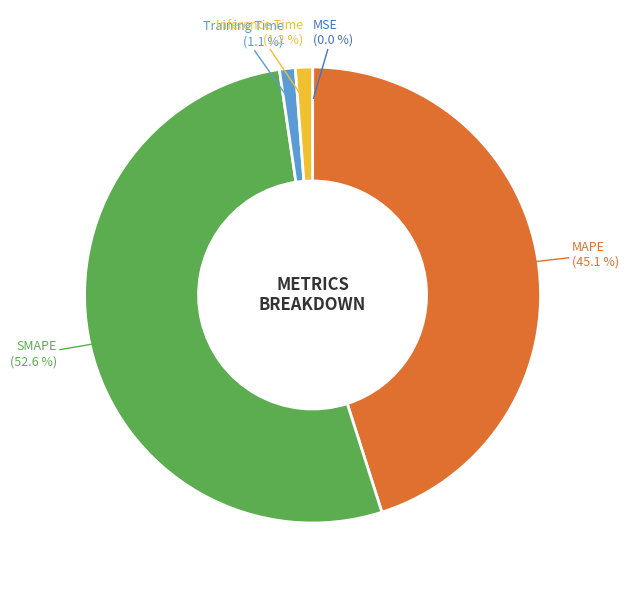

Is there any slice that represents more than half of the pie?

Yes